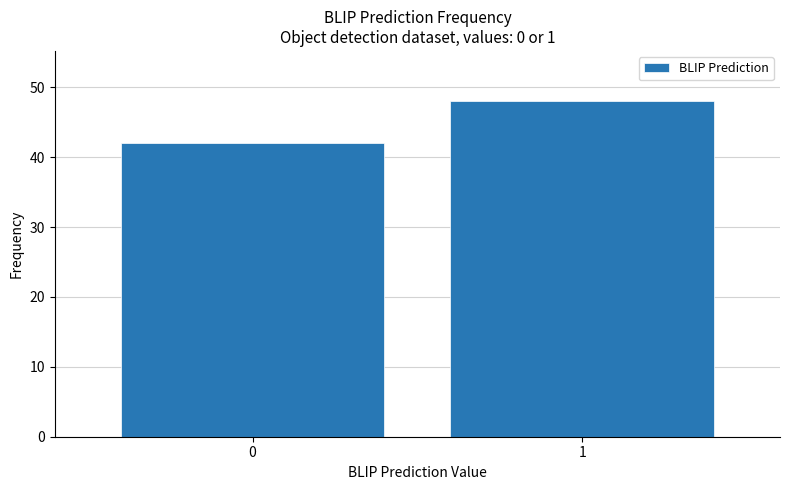

Reading left to right, extract all data points from this chart.

42	48